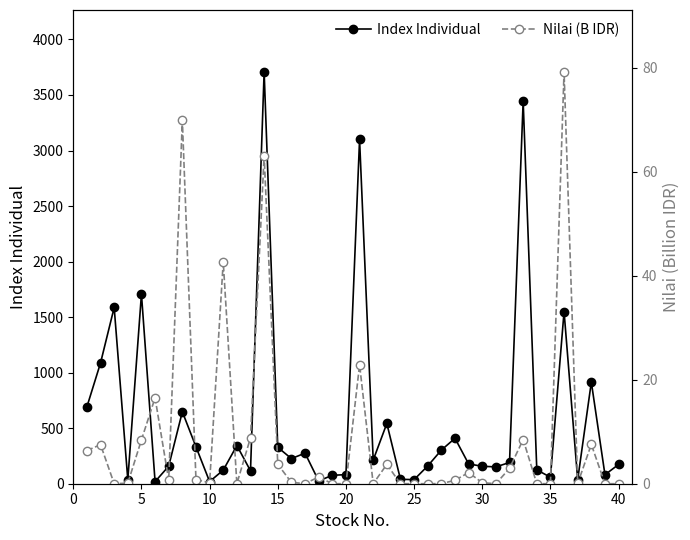

True or false: Index Individual and Nilai (B IDR) cross at least once.

False